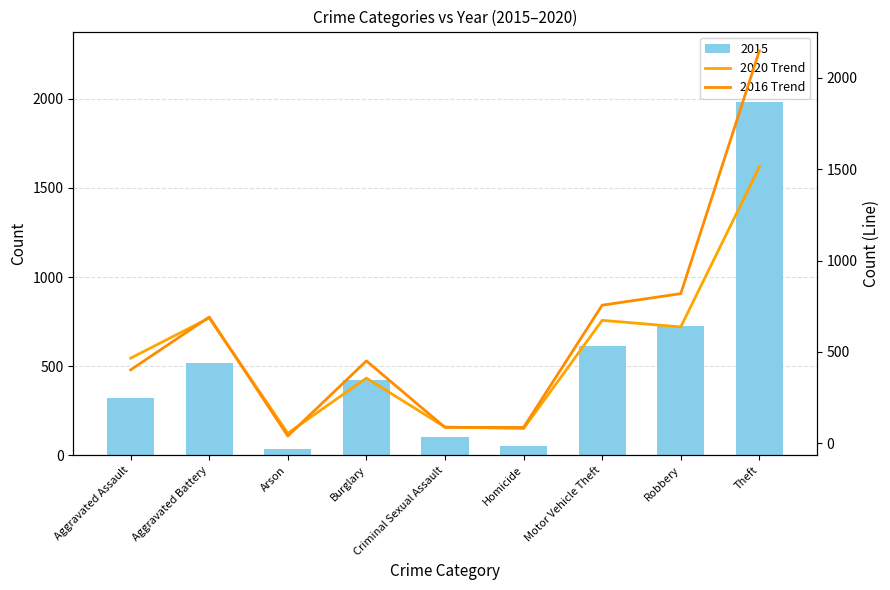

How many values in the 2020 Trend series are below 466?

4